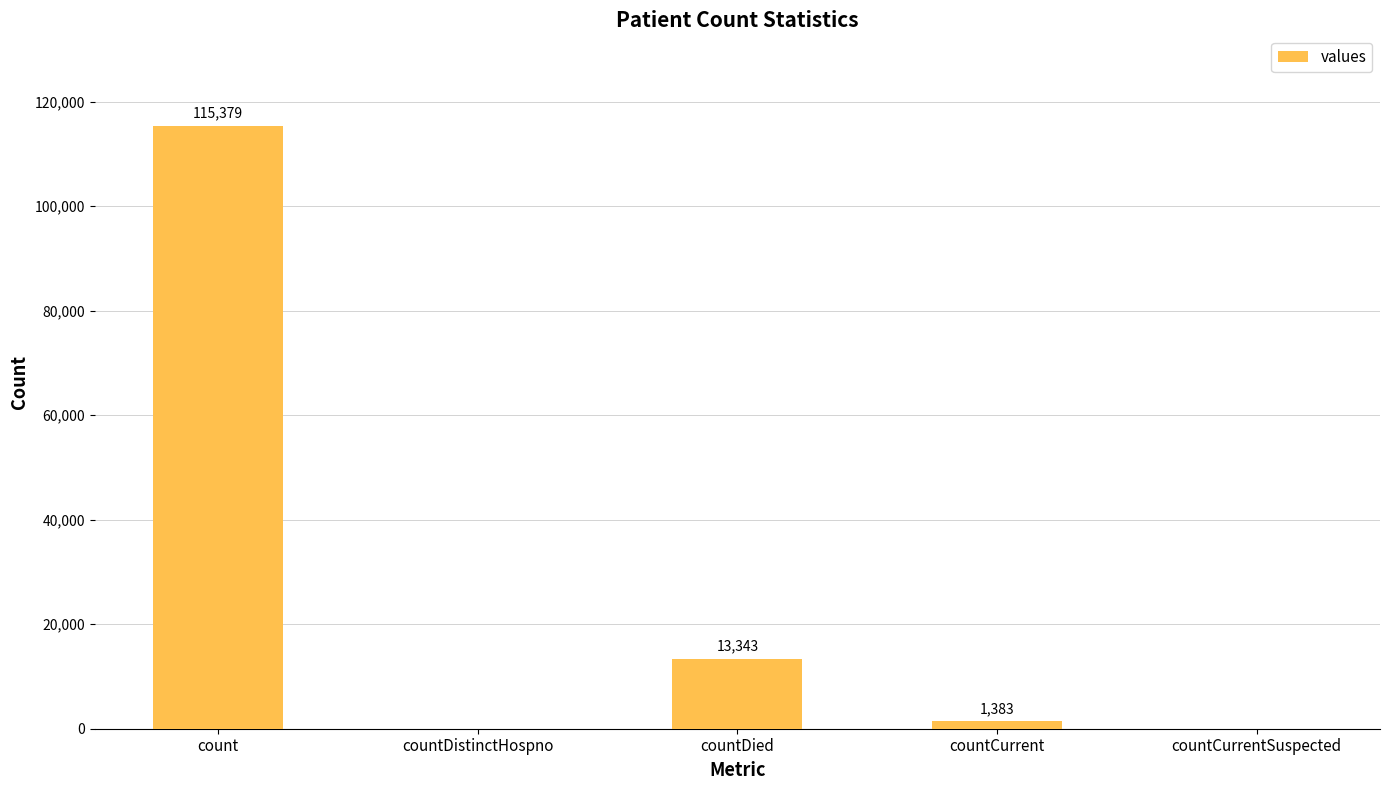

How many positive values are there?

3